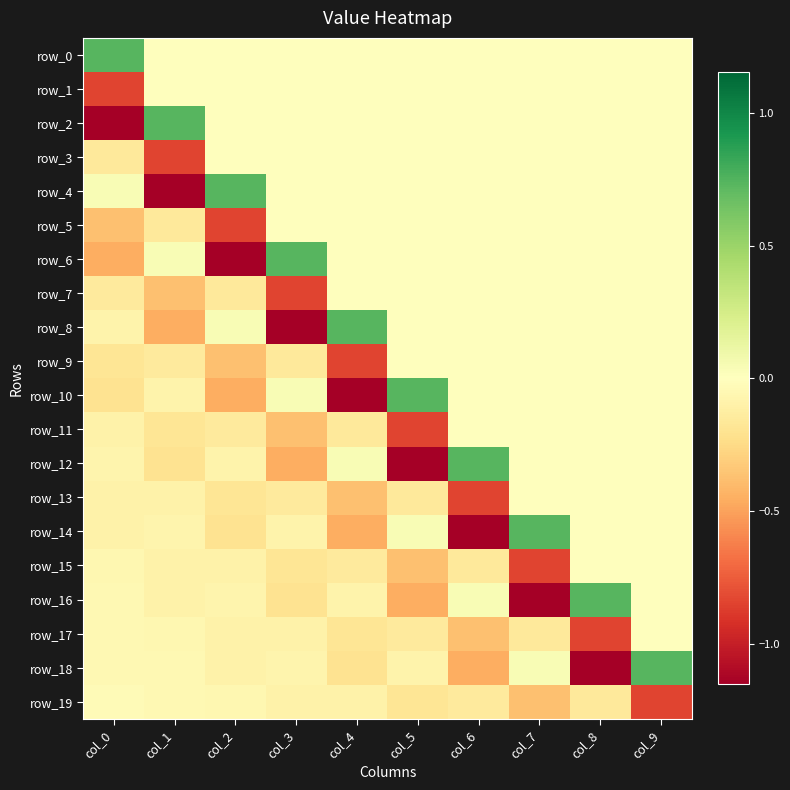

How many data points in row_1 are less than 0?

1